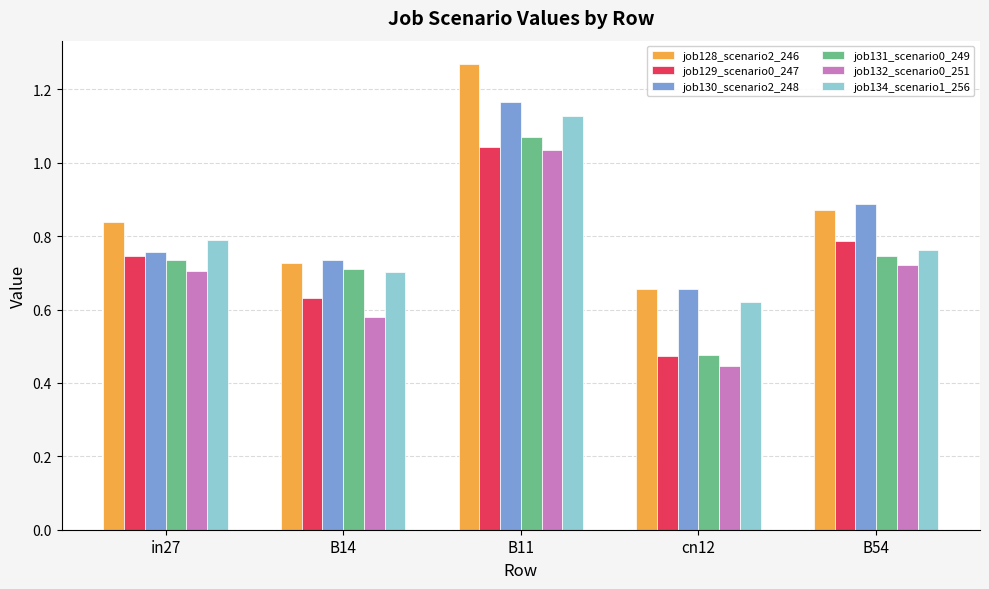

How many job130_scenario2_248 values are between 0 and 1?

4